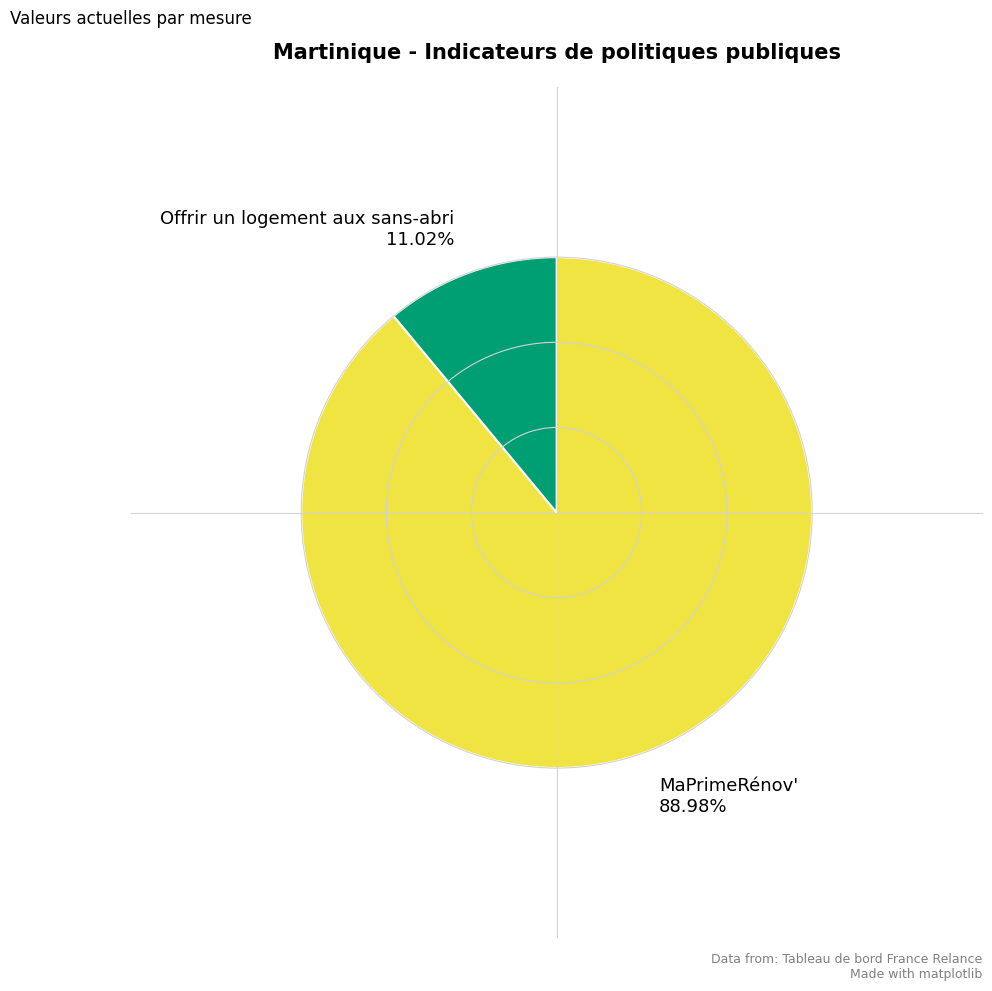

To the nearest percent, what is the difference between the MaPrimeRénov' and Offrir un logement aux sans-abri slice percentages?

78%